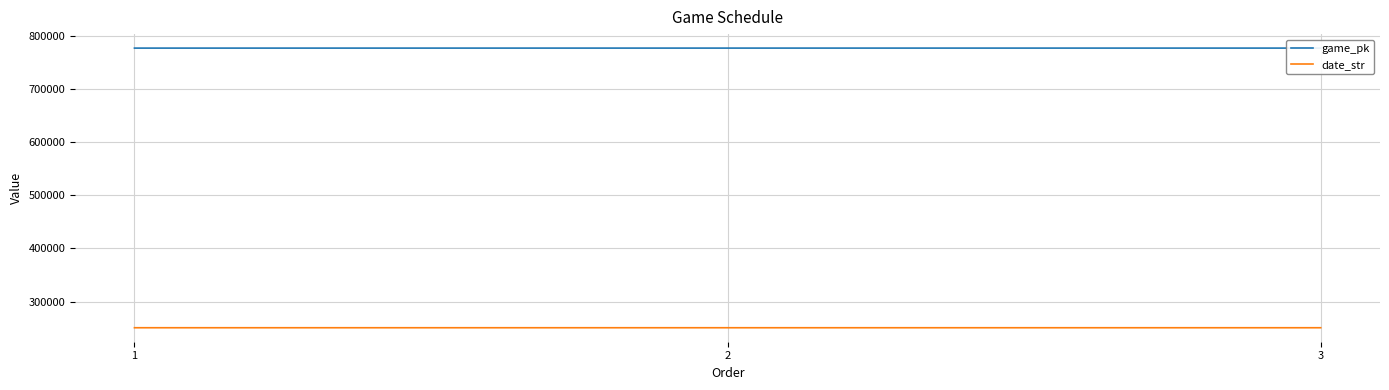

What is the sum of all date_str values?

751872